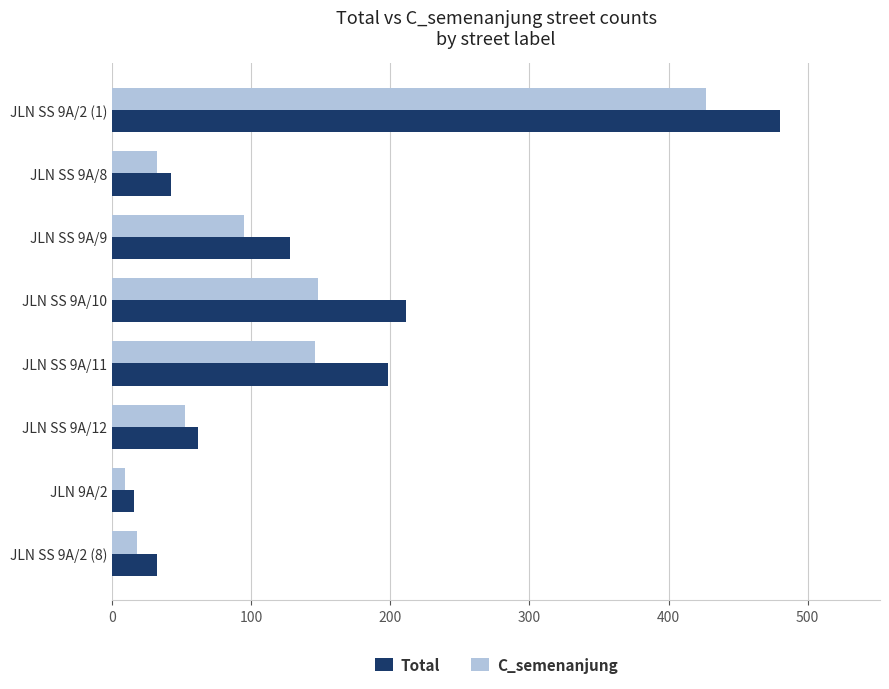

How many values in the C_semenanjung series are below 95?

4